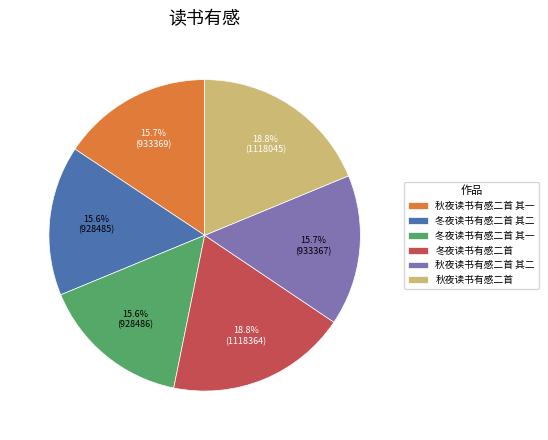

What percentage do 秋夜读书有感二首 其一 and 秋夜读书有感二首 together represent?

34.4%